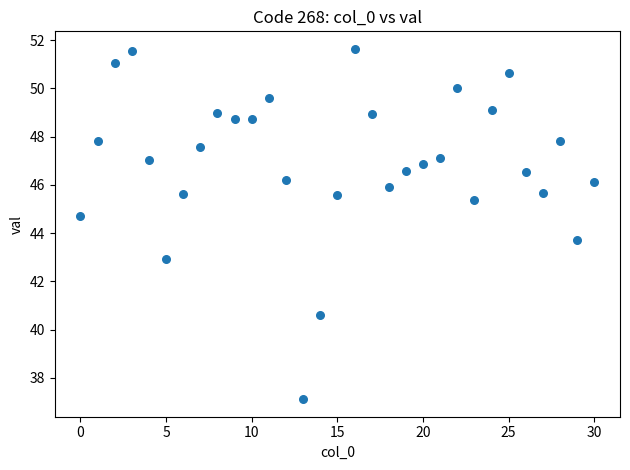

What Y value in the scatter plot is closest to 44?

43.7